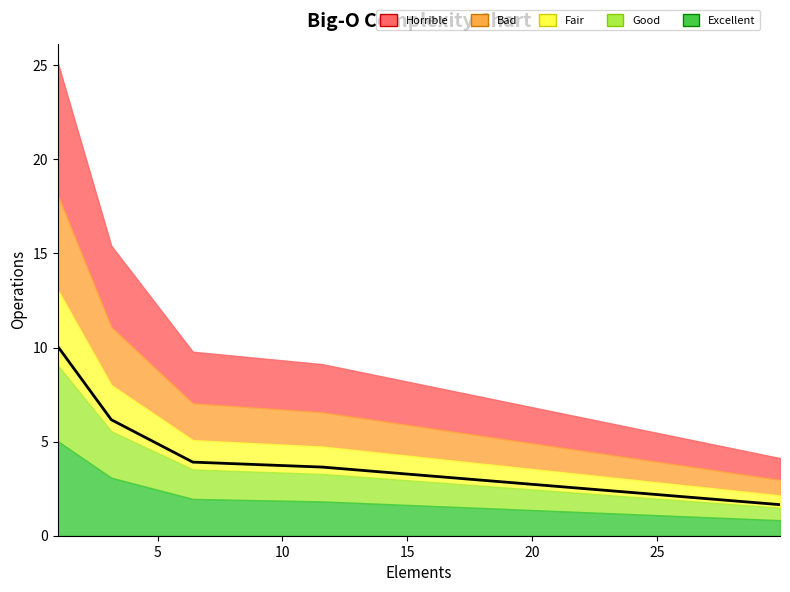

Rank the categories by value from lowest to highest.

29.91467, 19.7615, 11.59601, 6.41319, 3.15059, 1.00743